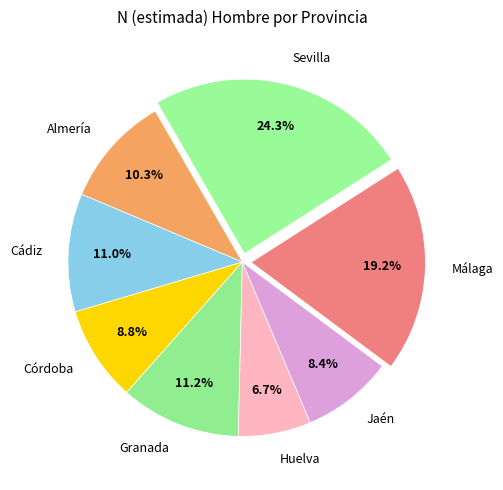

To the nearest percent, what is the combined percentage of Málaga and Jaén?

28%